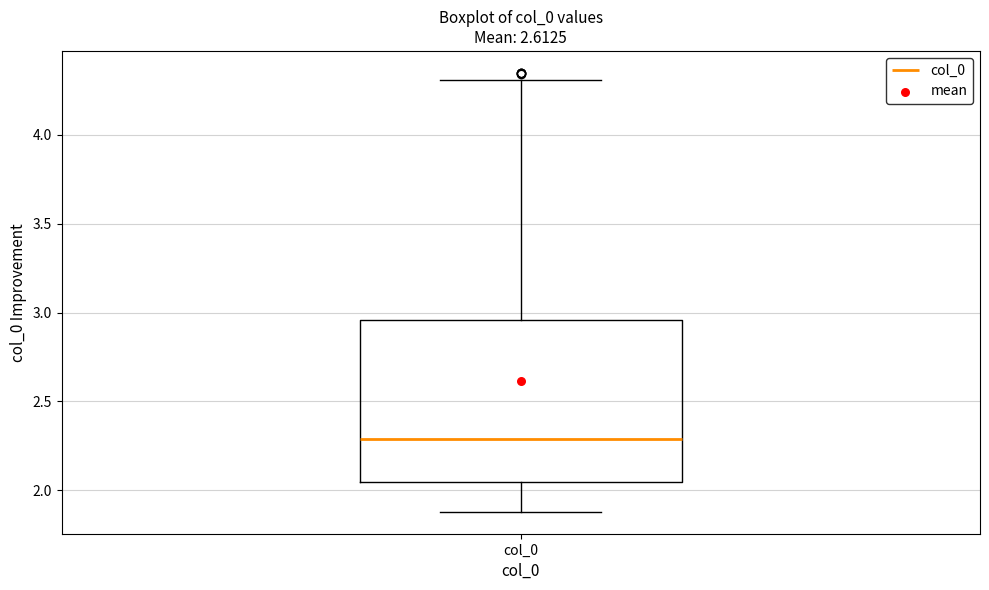

Read this box plot against the y-axis: the position of the median line, the range covered by the box, and the ends of both whiskers. The values are not printed on the chart, so give them approximately, as read against the axis.

median 2.30, box 2.05 to 2.95, whiskers 1.90 to 4.30